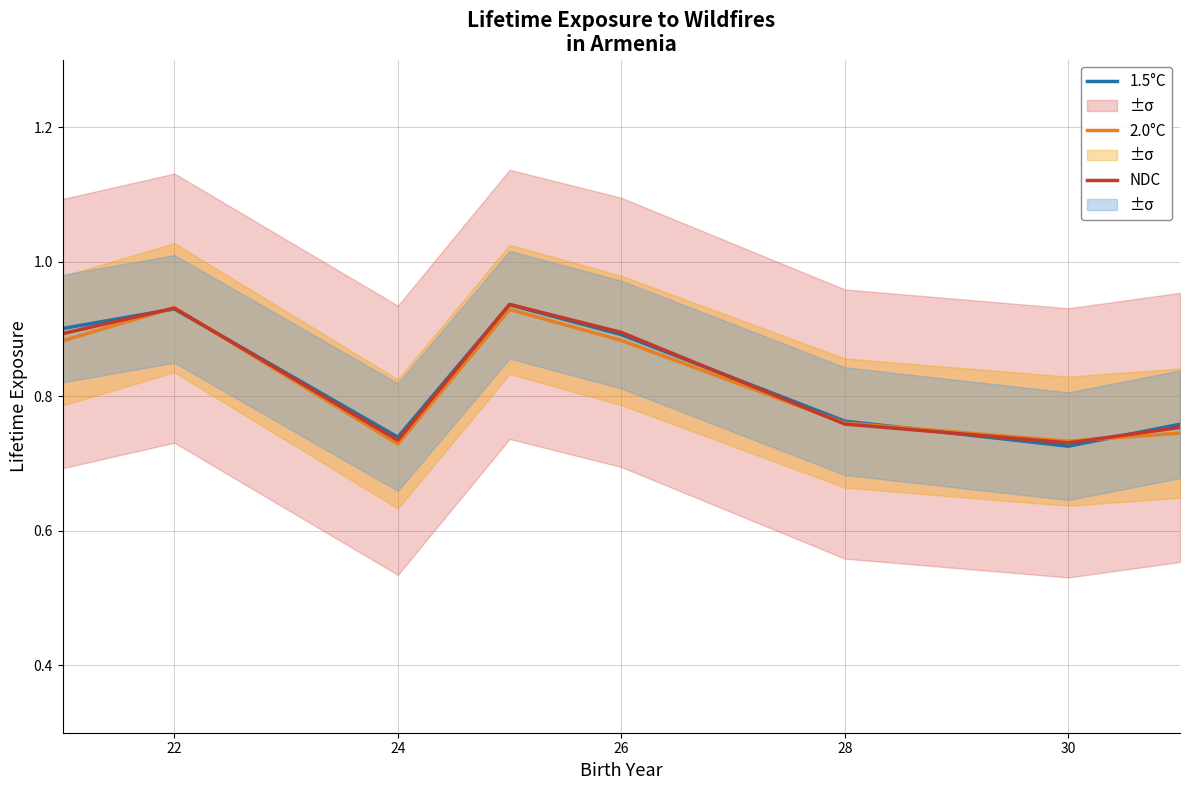

At how many categories does at least one series exceed 0?

8